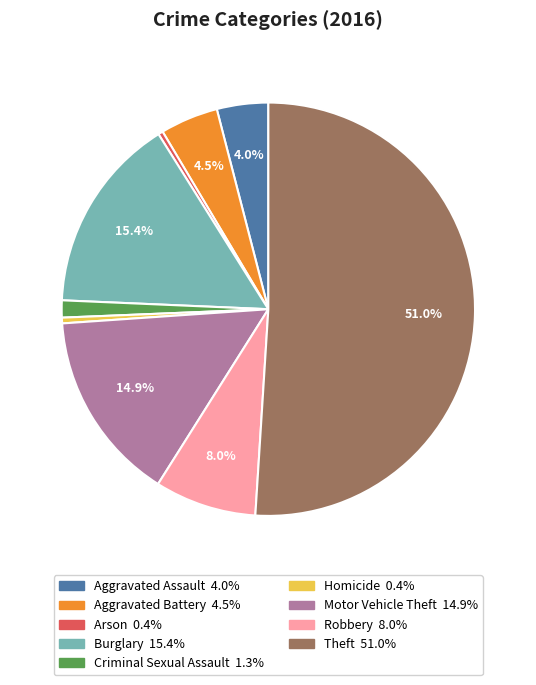

True or false: Burglary accounts for 1% of the total.

False